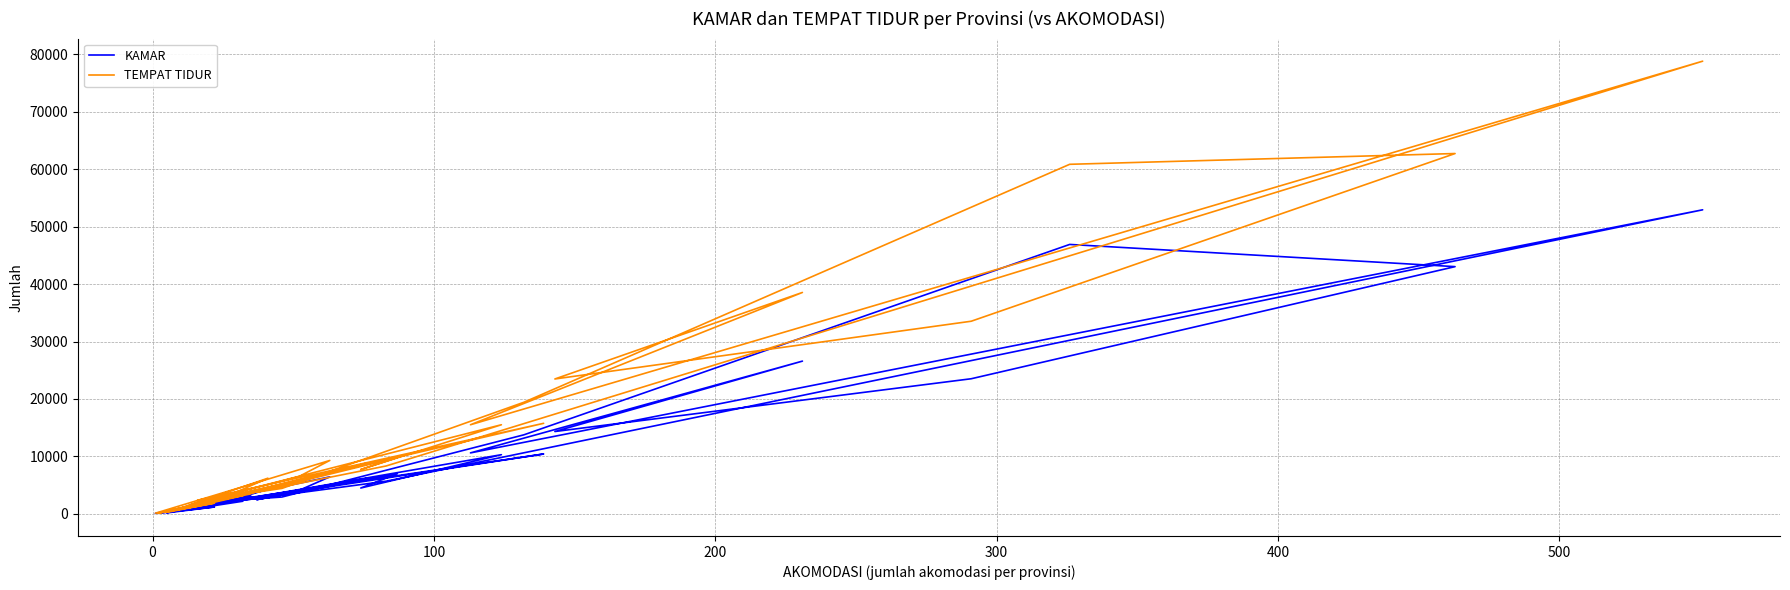

True or false: TEMPAT TIDUR and KAMAR cross at least once.

False